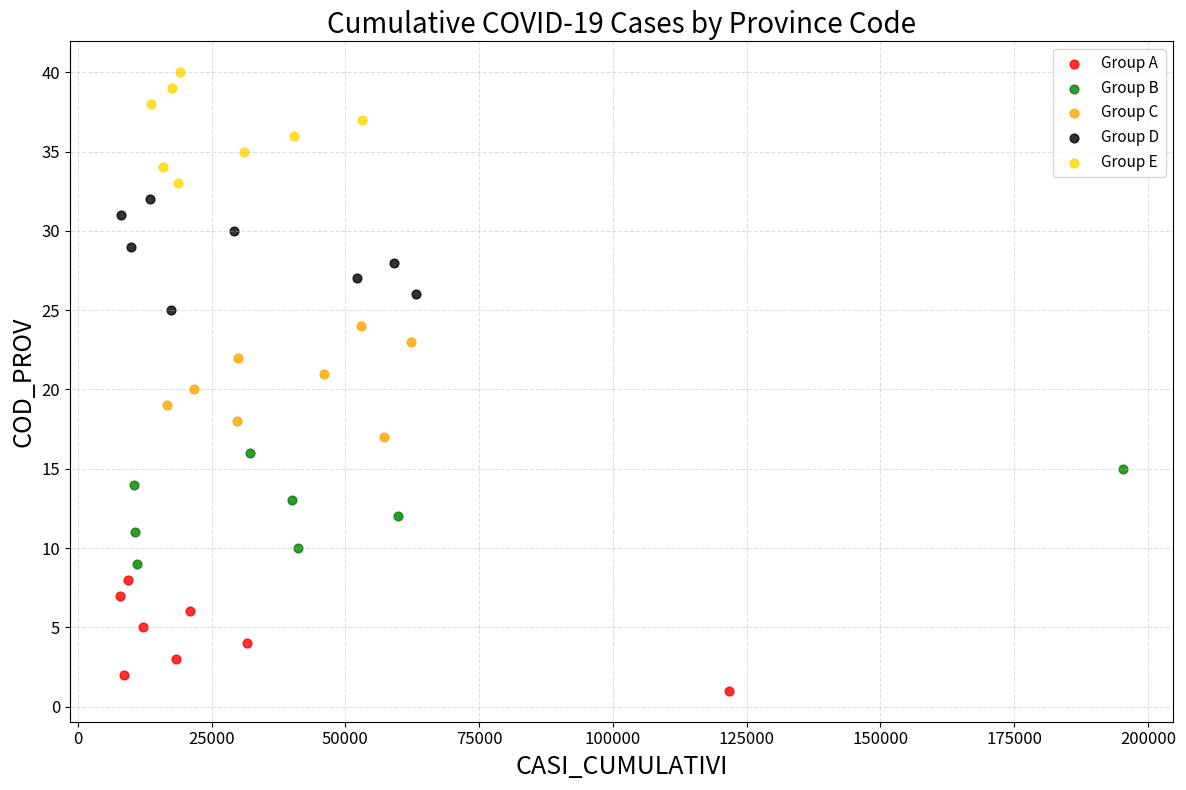

What are all the series names shown in the legend?

Group A, Group B, Group C, Group D, Group E